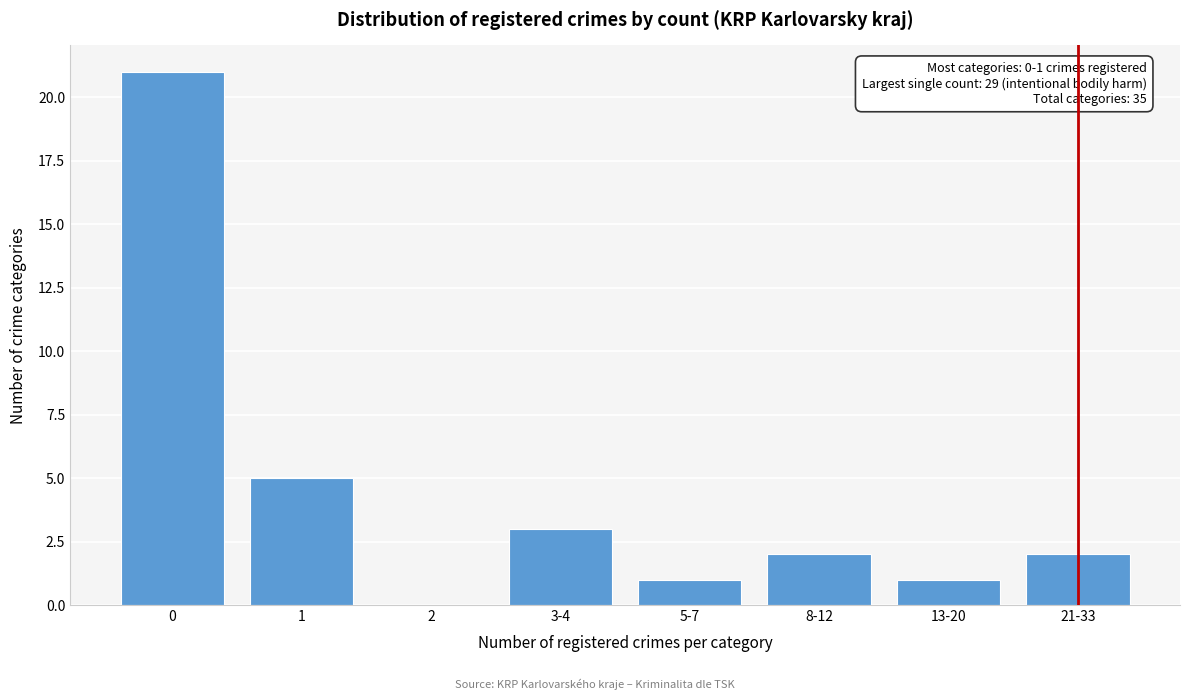

Reading left to right, transcribe all the data shown in this chart.

0=21	1=5	2=0	3-4=3	5-7=1	8-12=2	13-20=1	21-33=2